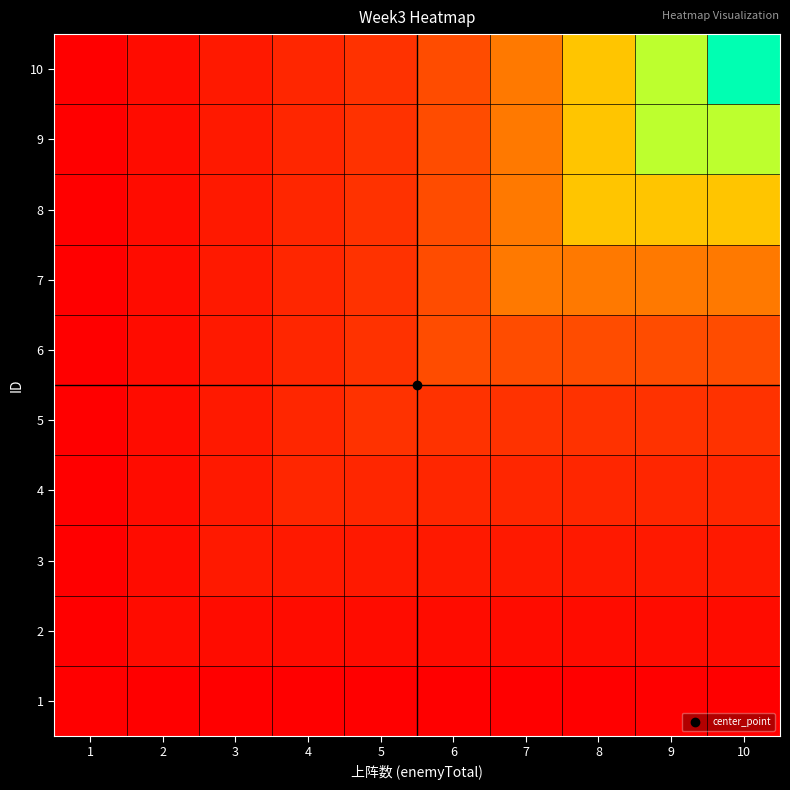

What is the total value across all series at 4?

34